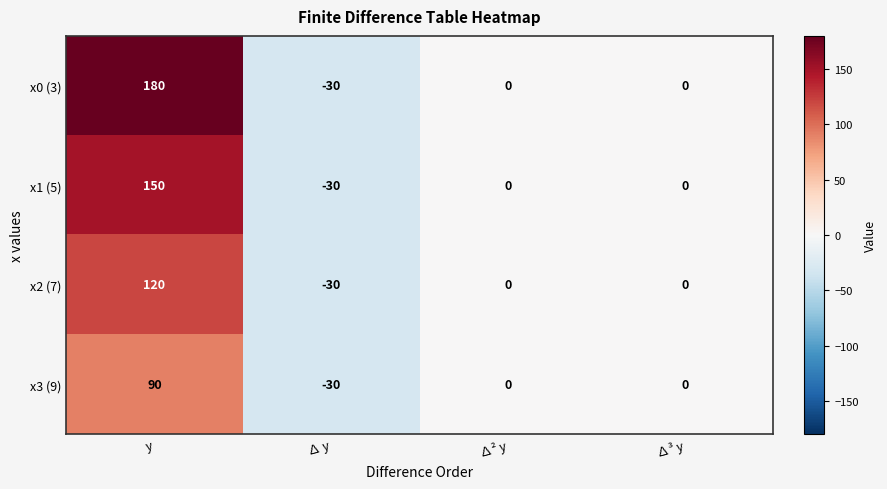

At which label does x1 (5) first exceed 0?

y